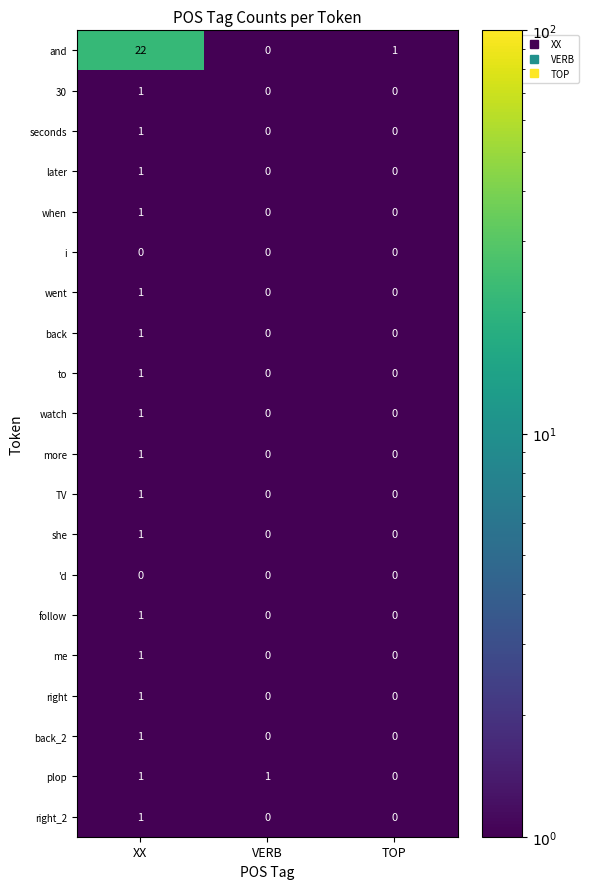

Which category has the lowest value in the plop series?

TOP